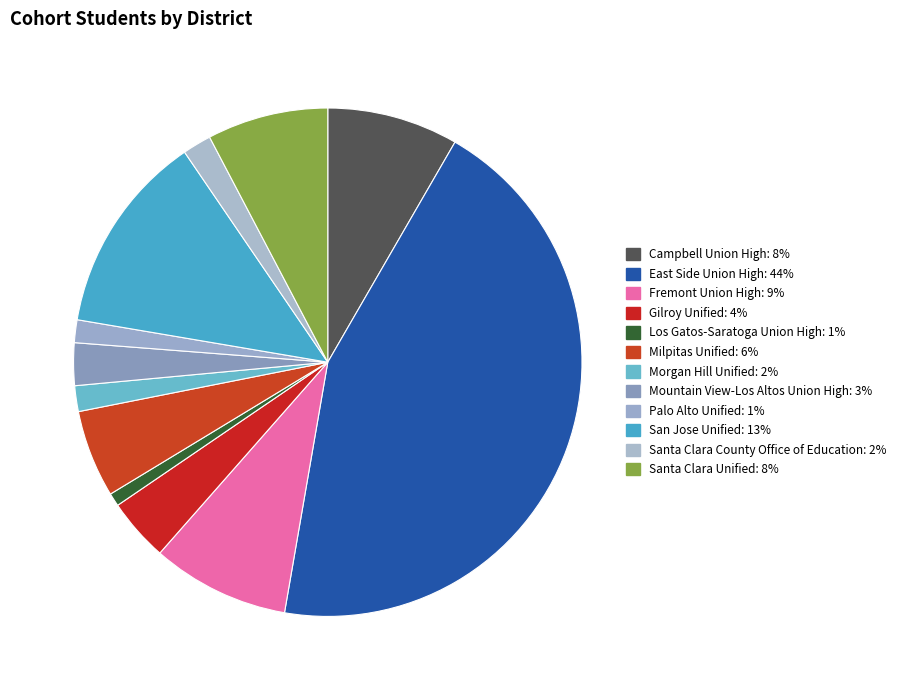

Count the number of slices in the pie.

12